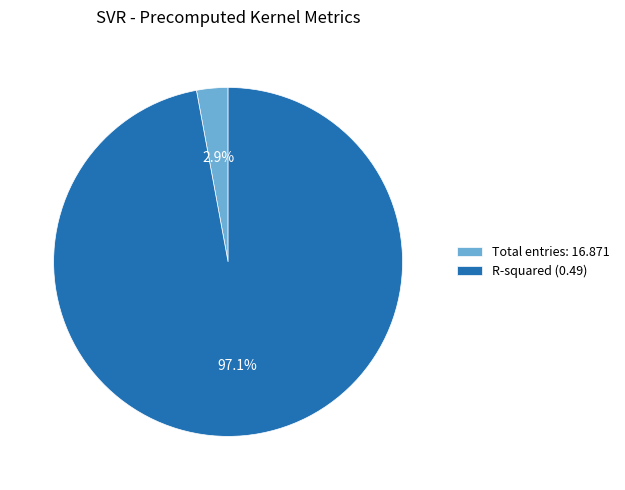

What is the smallest slice in the pie chart?

Total entries: 16.871